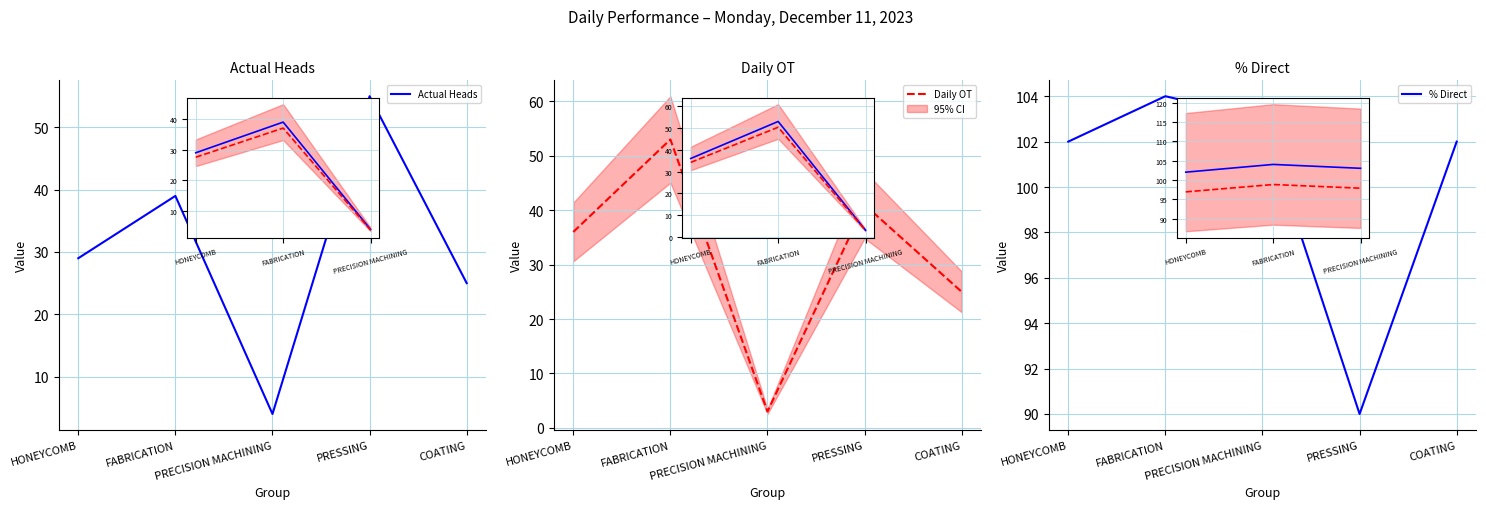

What are all the series names shown in the legend?

Actual Heads, Daily OT, % Direct